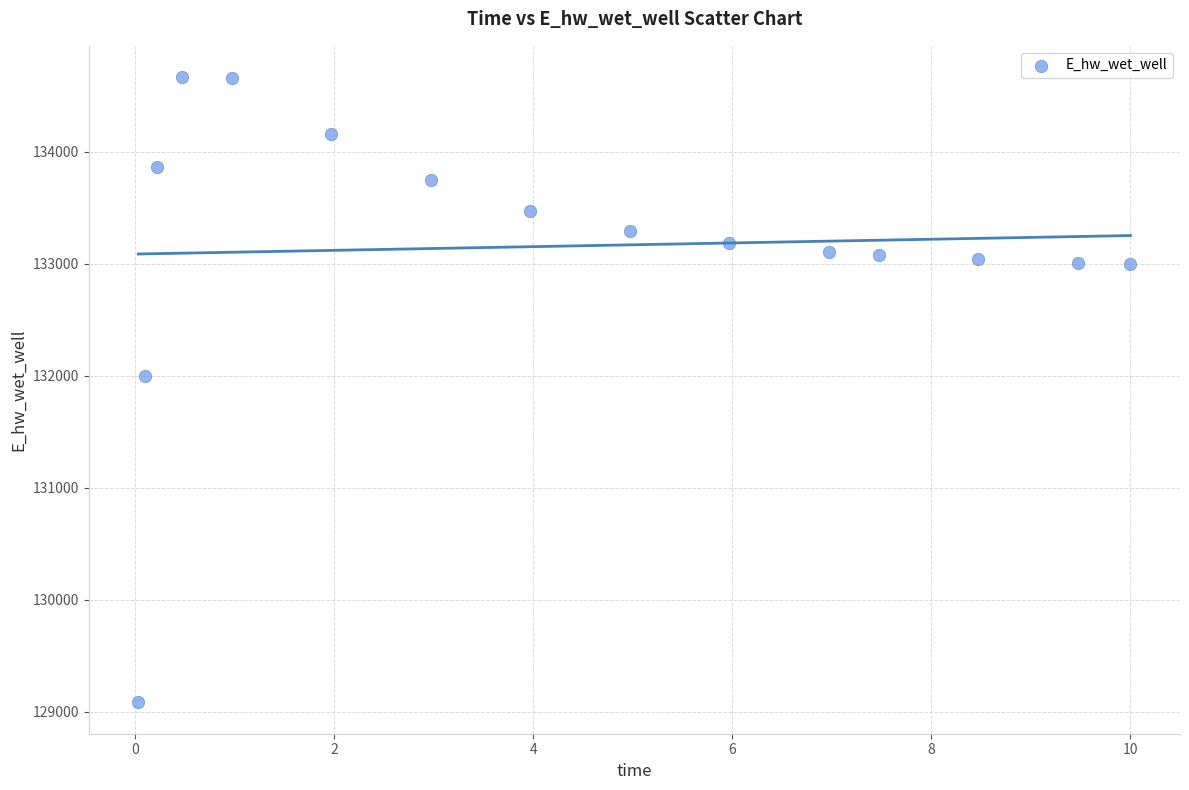

What Y value in the scatter plot is closest to 131875?

131996.7